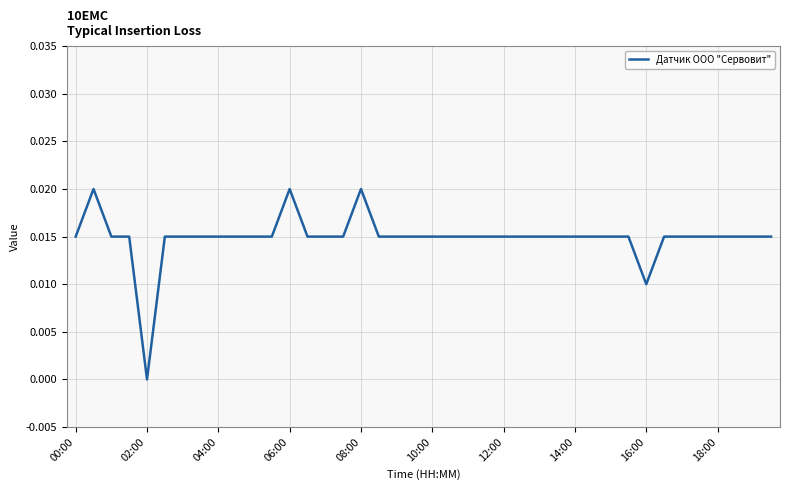

Which label corresponds to the smallest value in the chart?

02:00